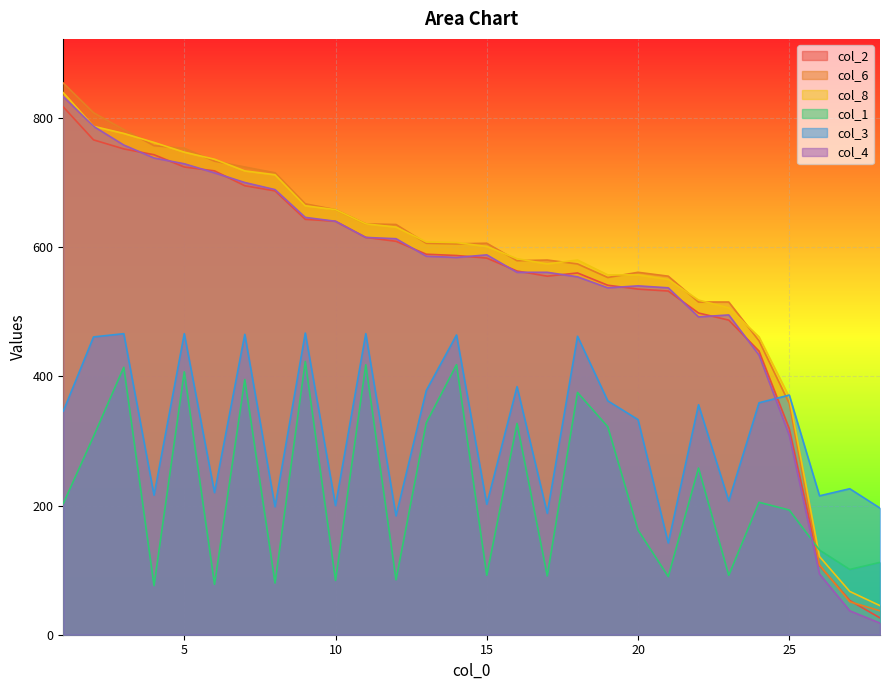

What is the difference between the maximum and minimum values in the col_4 series?

815